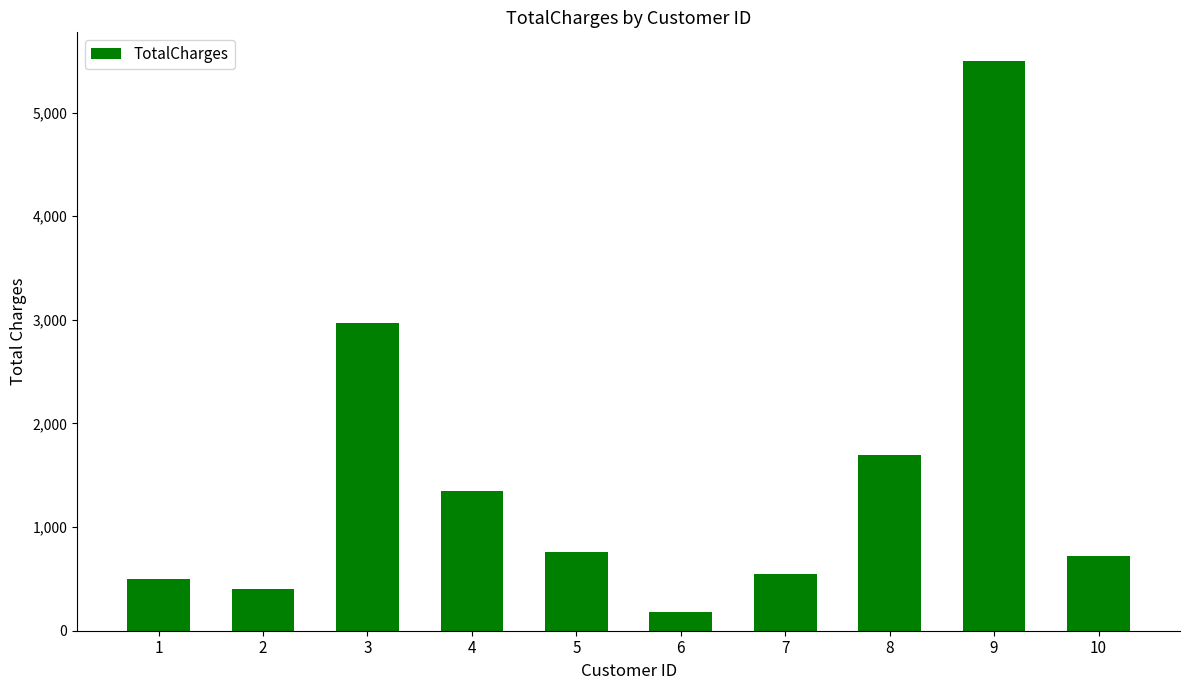

What is the value of the 3rd bar from the left?

2970.0